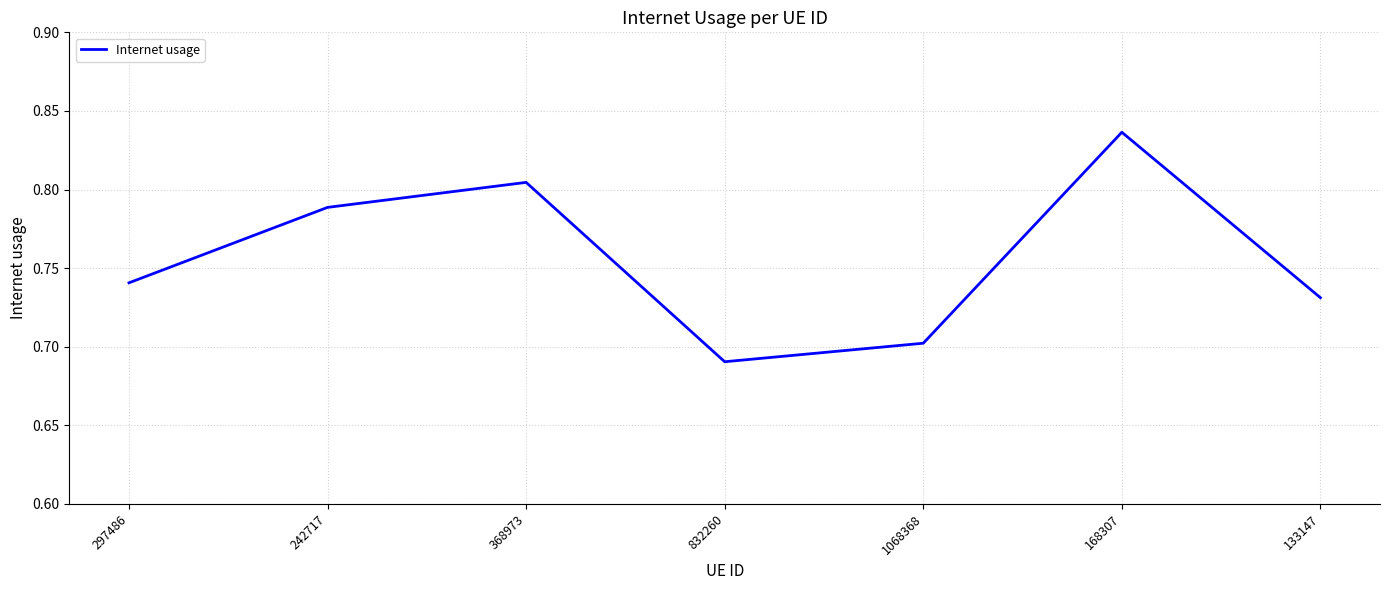

At which label is the value closest to 0?

832260